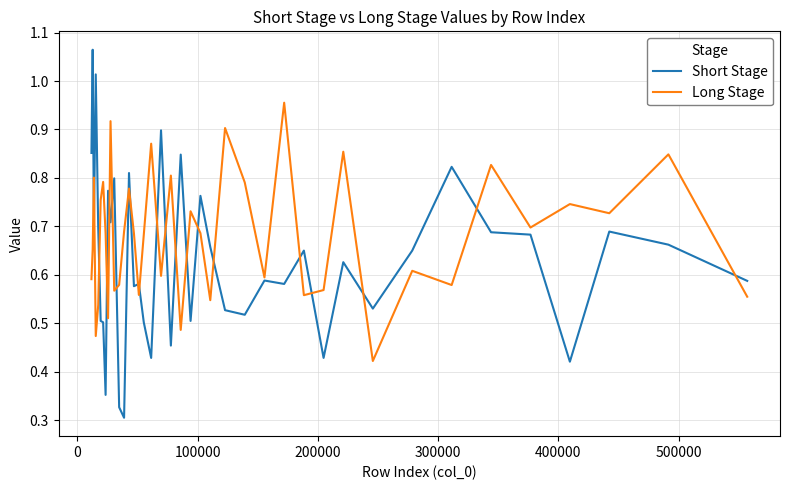

Rank the series by their maximum value, from lowest to highest.

Long Stage, Short Stage